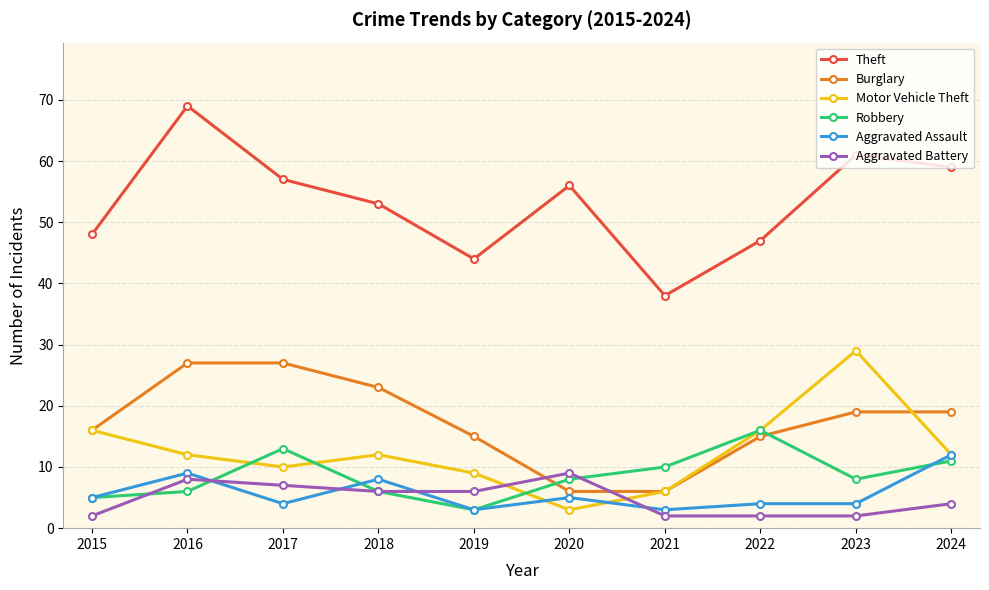

Is it true that Aggravated Battery equals 10 at 2019?

False